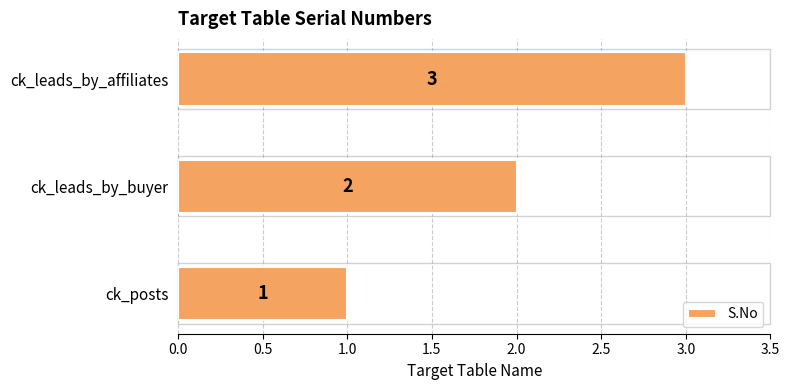

List the labels in order of value, largest first.

ck_leads_by_affiliates, ck_leads_by_buyer, ck_posts